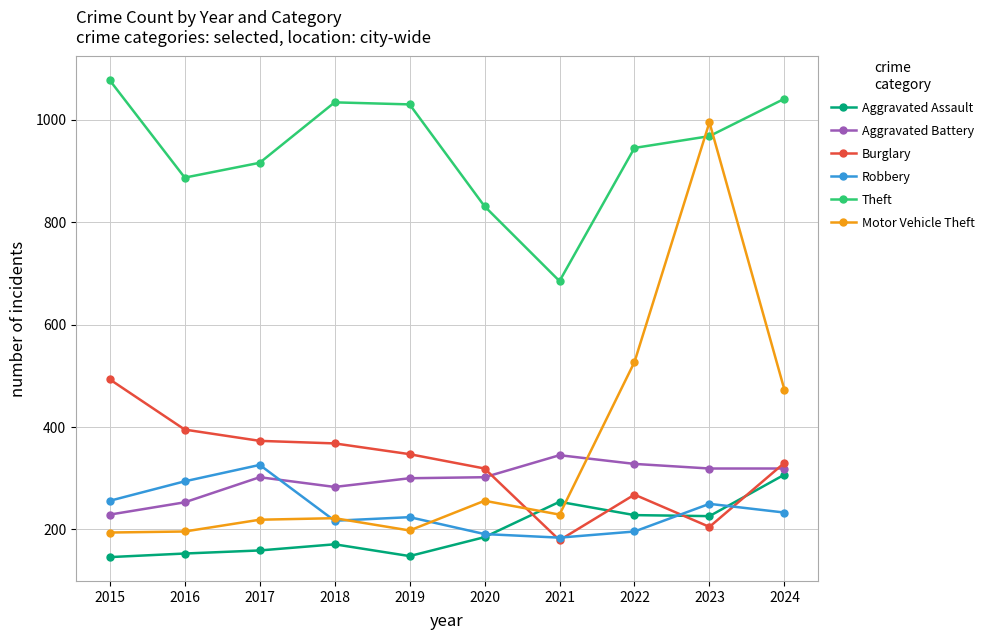

Does the chart have visible grid lines?

Yes